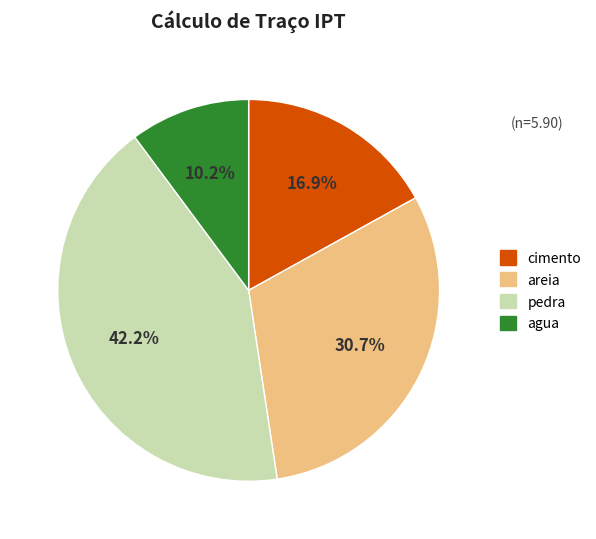

To the nearest percent, what is the difference between the largest and smallest slice percentages?

32%